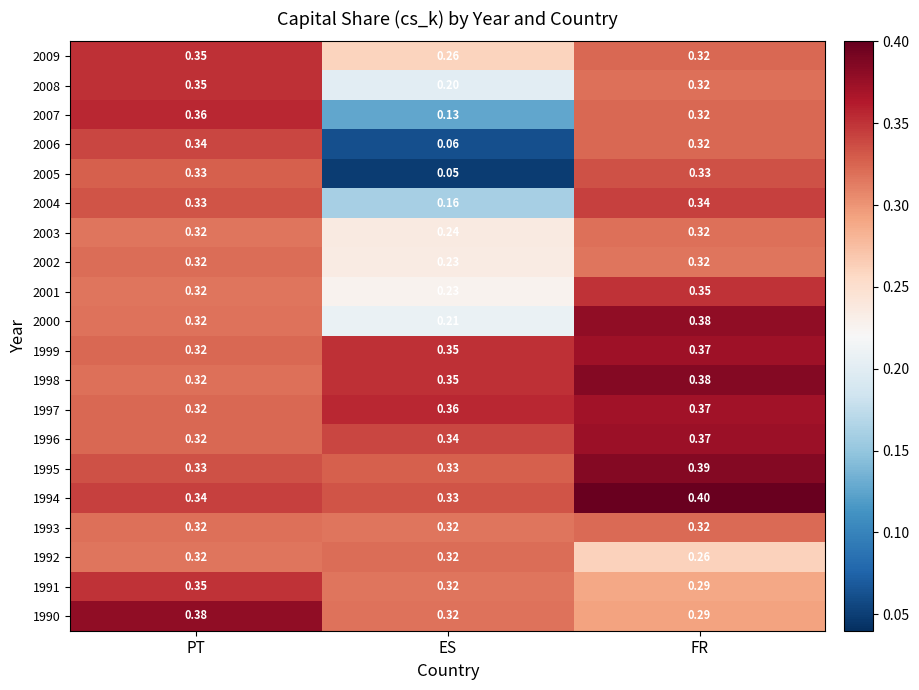

Which category has the highest value in the 1996 series?

FR